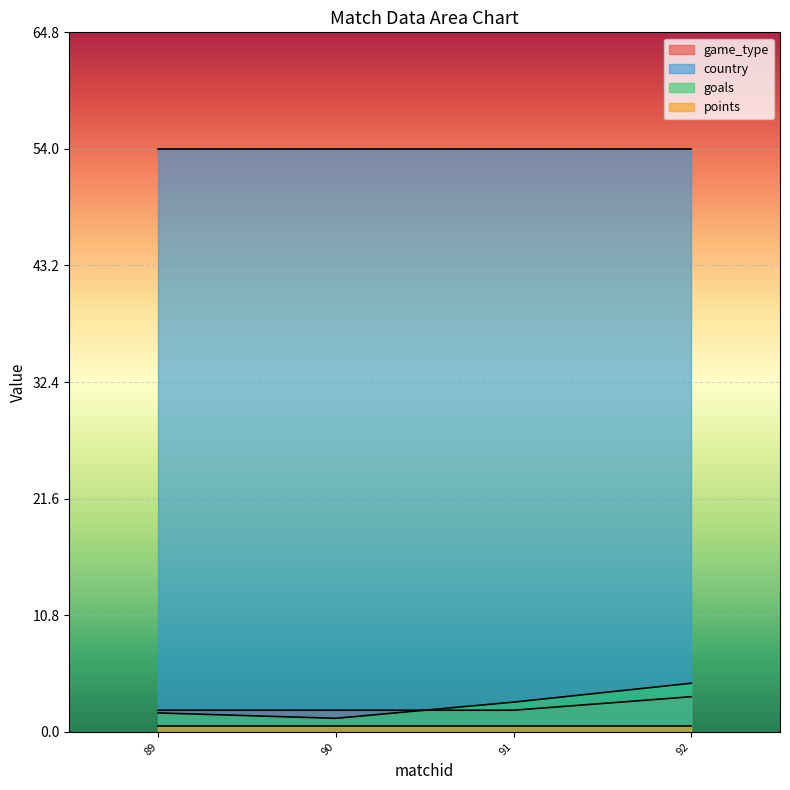

True or false: goals and country cross at least once.

False